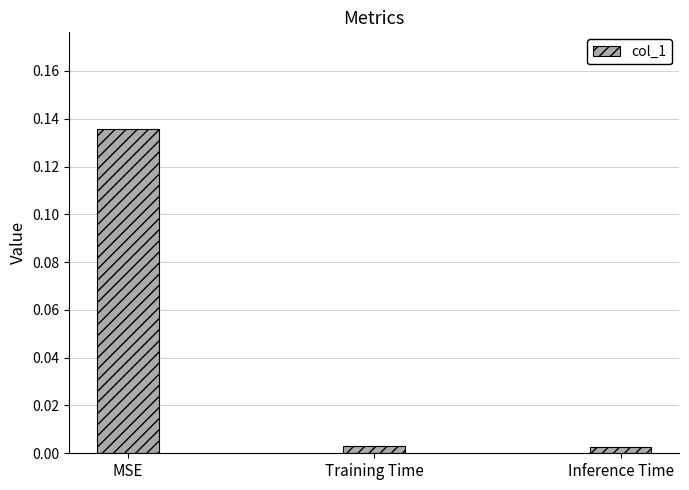

What is the label of the 1st bar from the right?

Inference Time